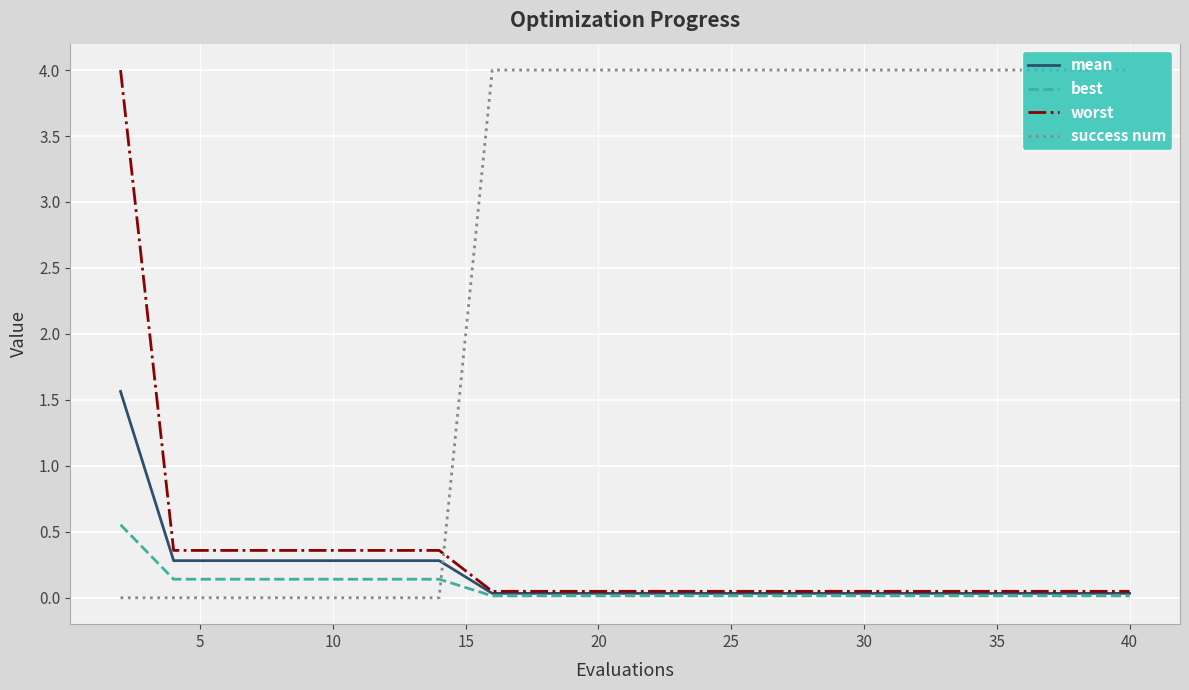

What are all the series names shown in the legend?

mean, best, worst, success num